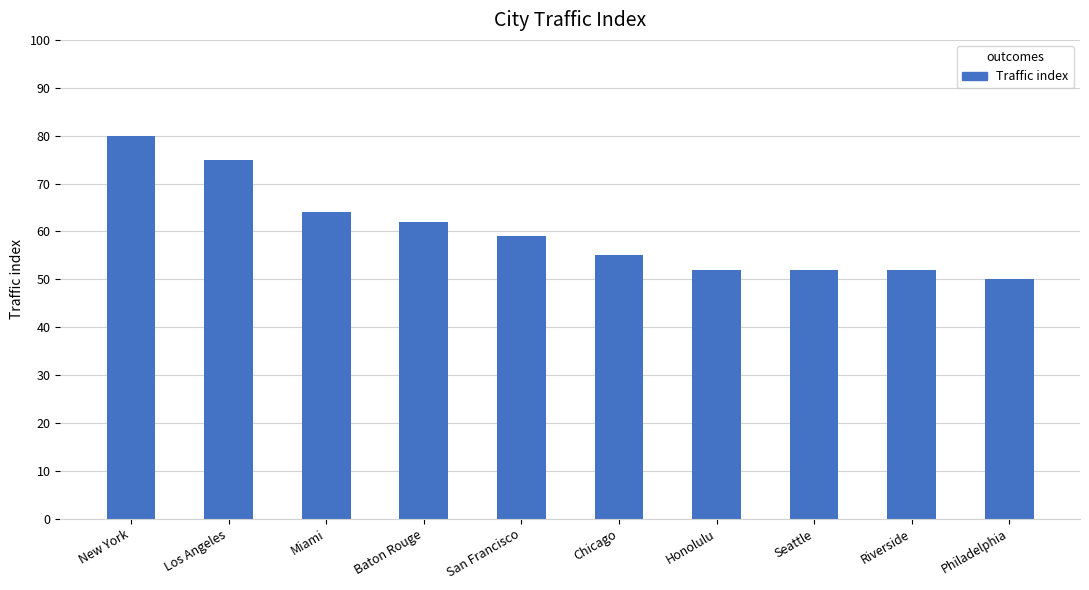

Count the number of categories in the chart.

10